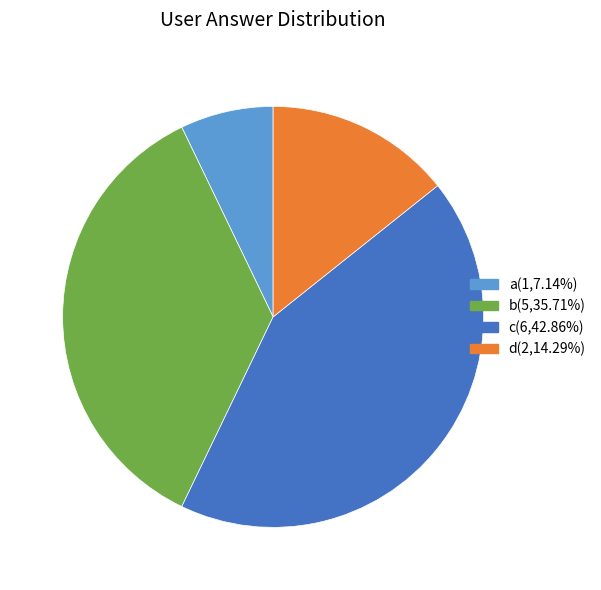

Is a the majority of the pie?

No